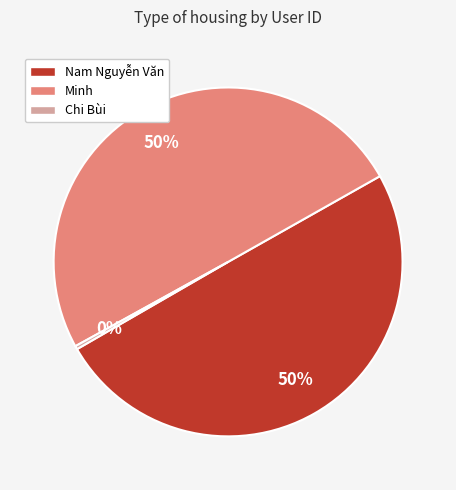

The Minh slice represents 50% of the pie. True or false?

True